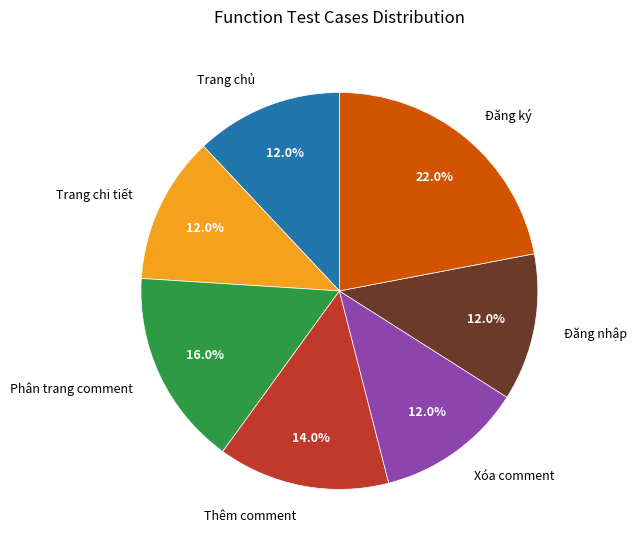

To the nearest percent, what is the combined percentage of Phân trang comment and Xóa comment?

28%